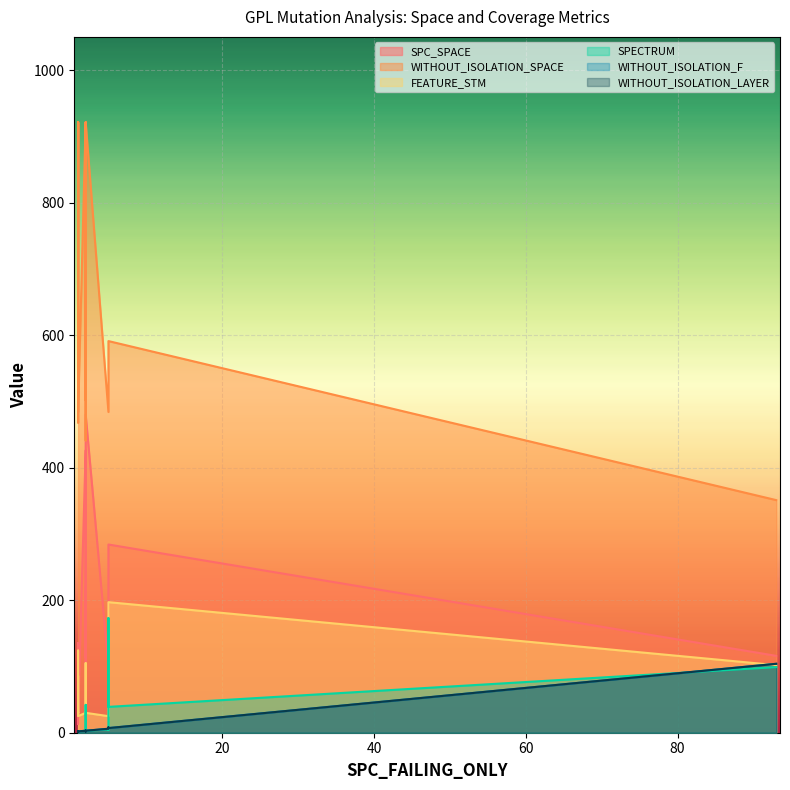

How many lines are shown in the chart?

6